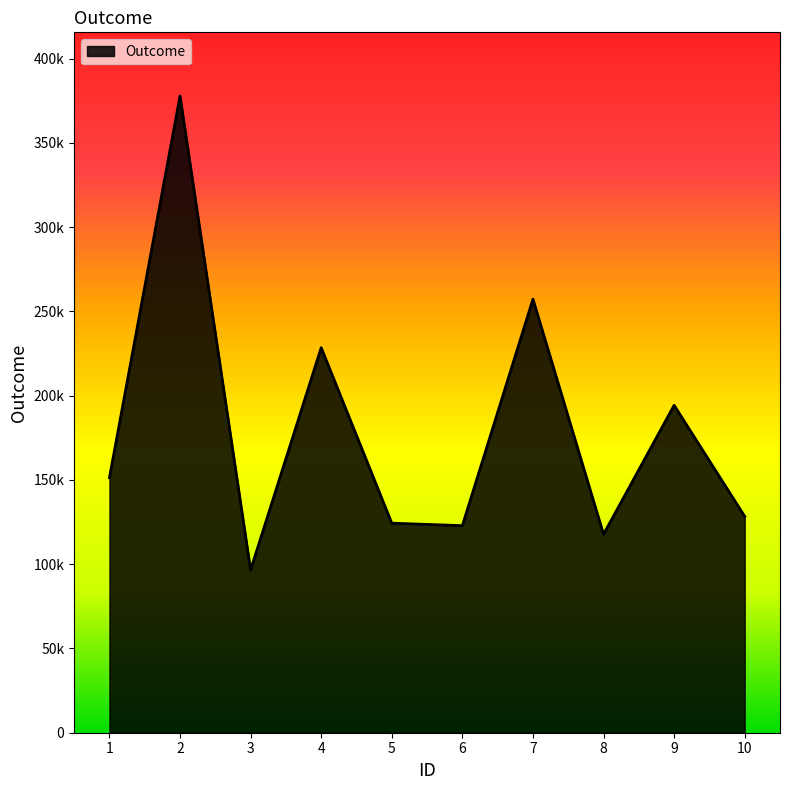

Does the chart have visible grid lines?

No